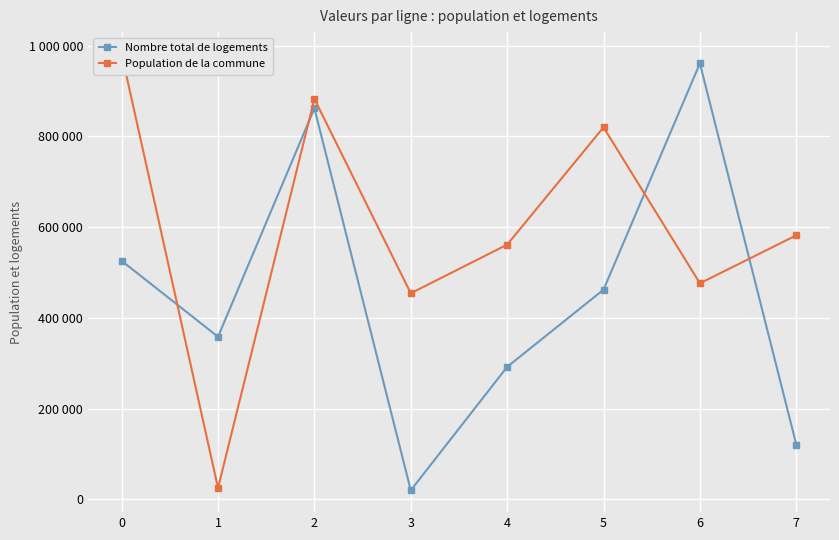

List the labels in order of Population de la commune value, smallest first.

1, 3, 6, 4, 7, 5, 2, 0